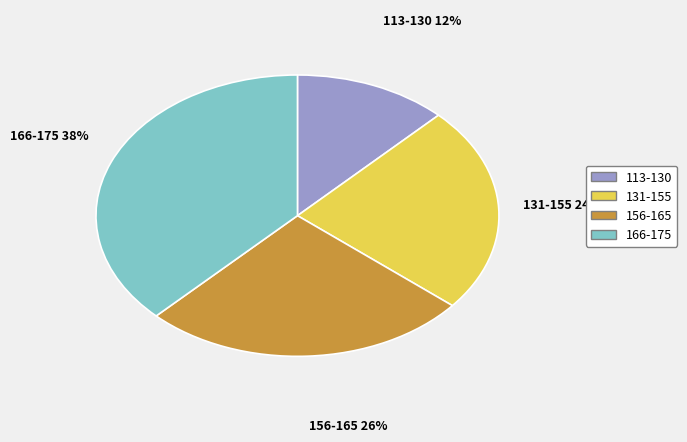

Is it true that 113-130 is 12% of the pie?

True